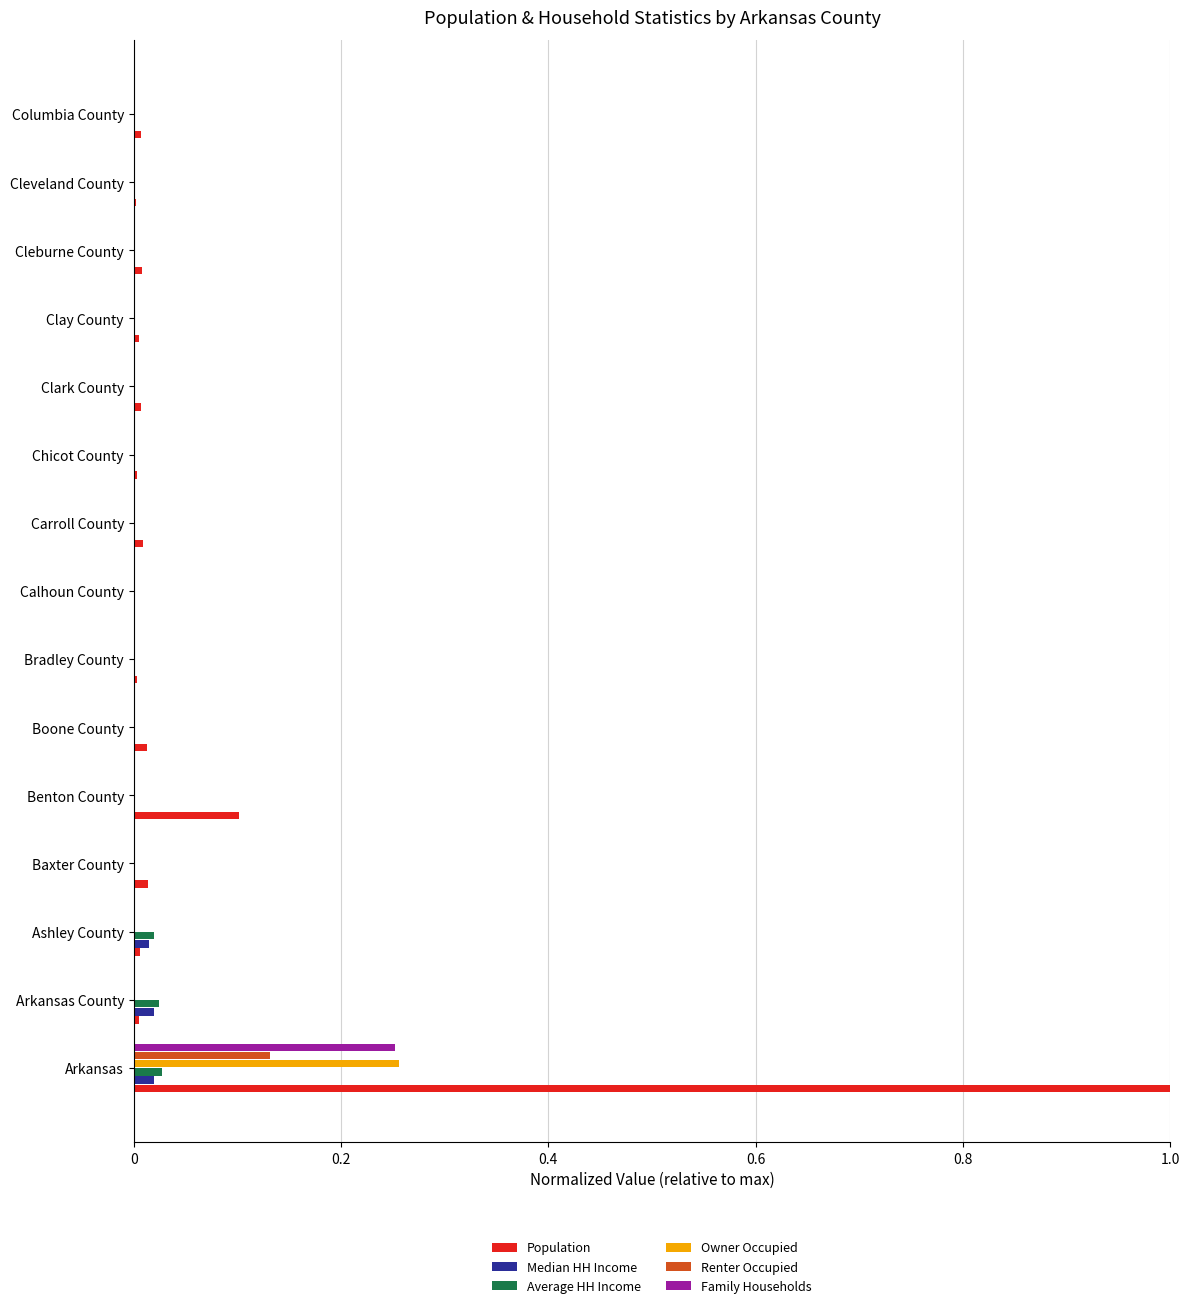

Which category has the highest value in the Population series?

Arkansas